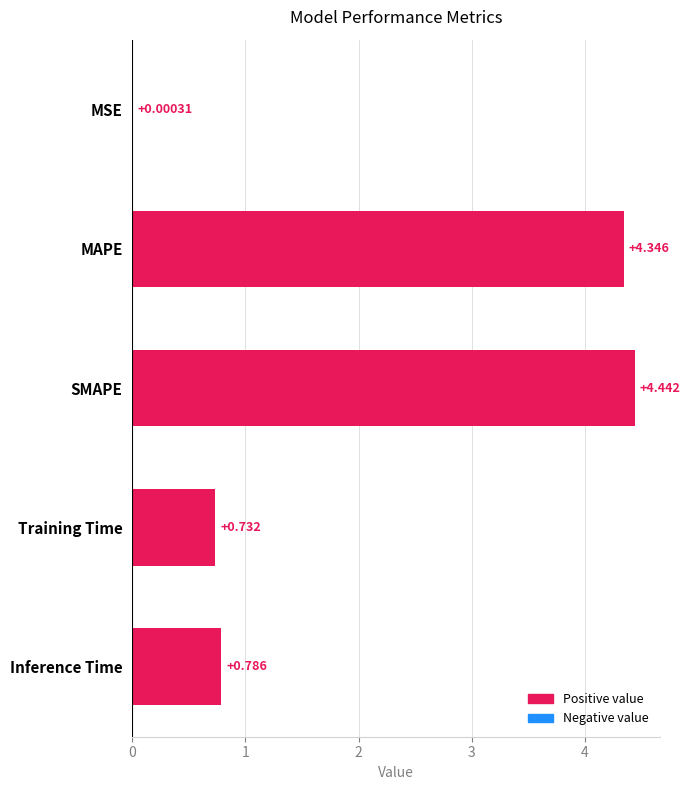

At which category does the chart reach its peak across all series?

SMAPE